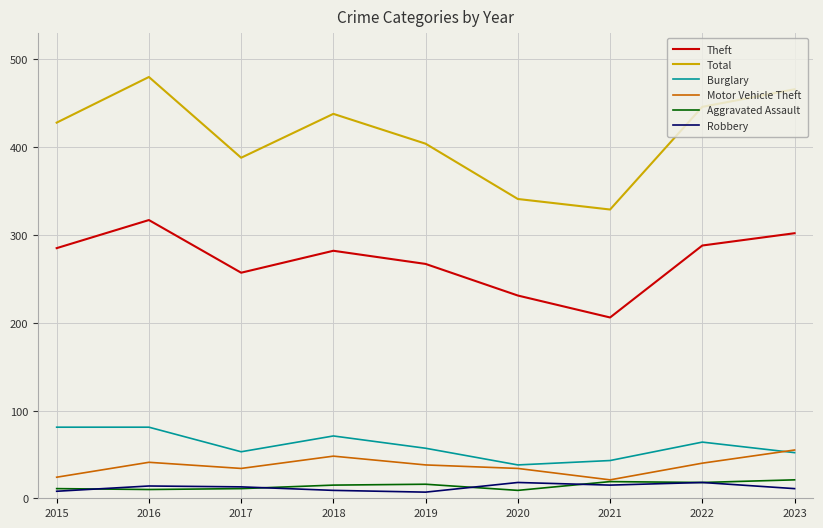

The Robbery series shows 7 at 2019. True or false?

True